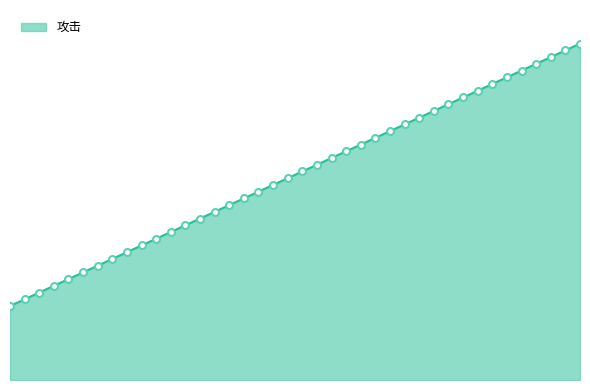

Does the chart have visible grid lines?

No